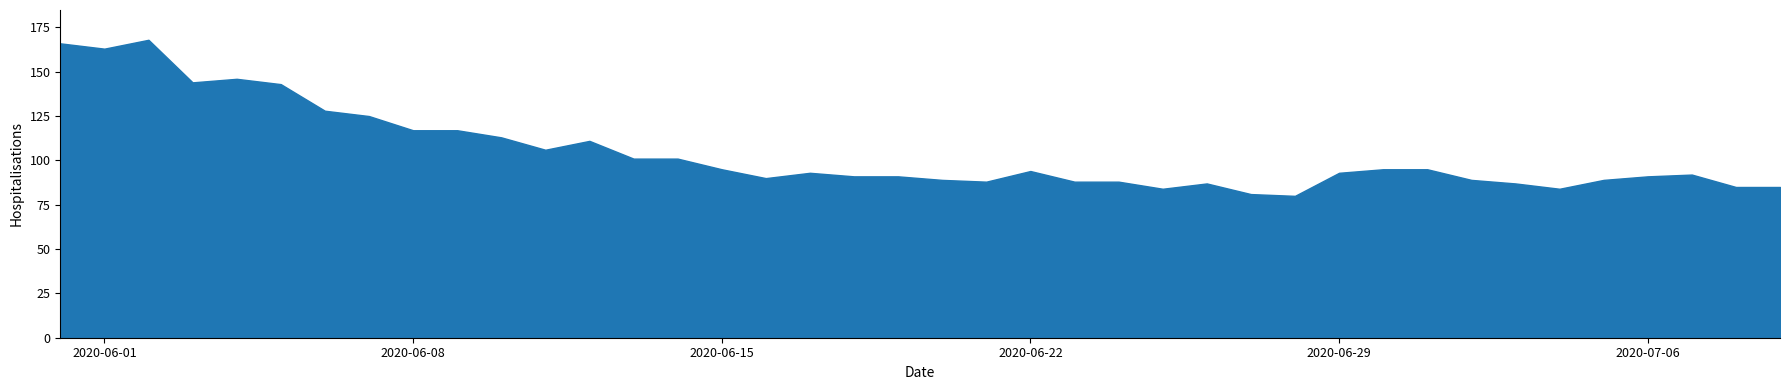

True or false: the data shows 162 at 2020-06-08.

False